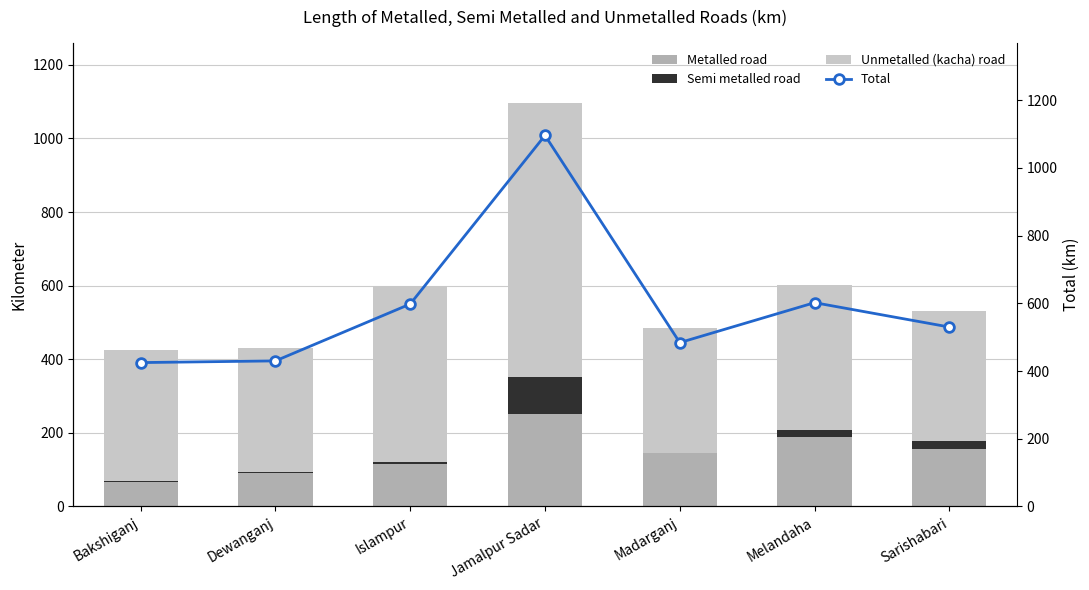

What position from the right is Madarganj?

3